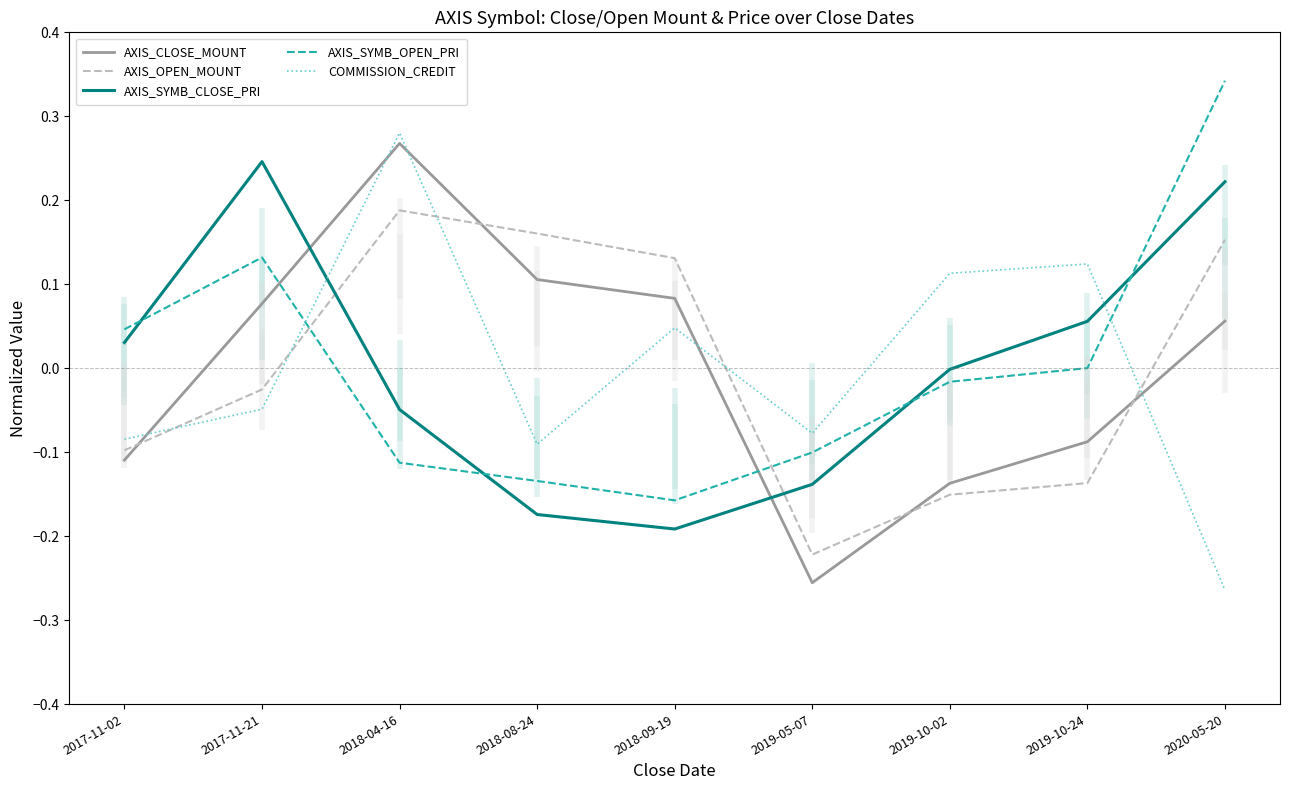

How many values in COMMISSION_CREDIT are below zero?

5